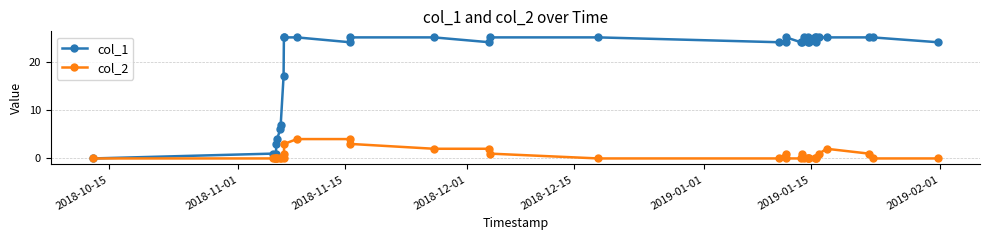

True or false: col_2 has more than 1 interior local peaks.

True